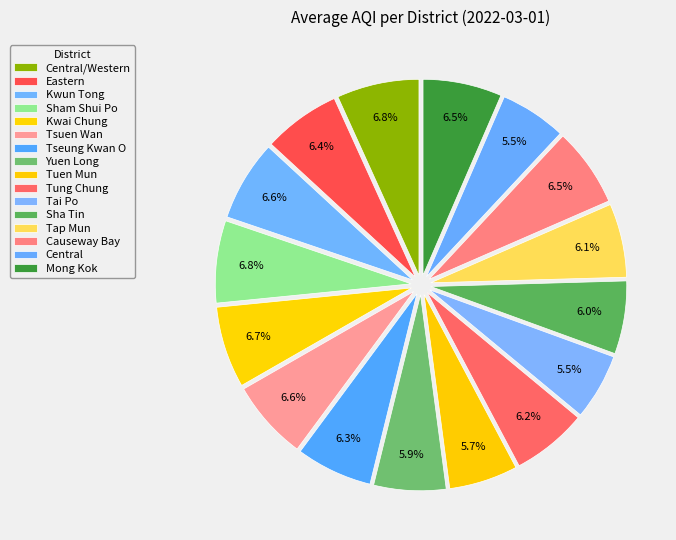

To the nearest percent, what is the average slice percentage?

6%